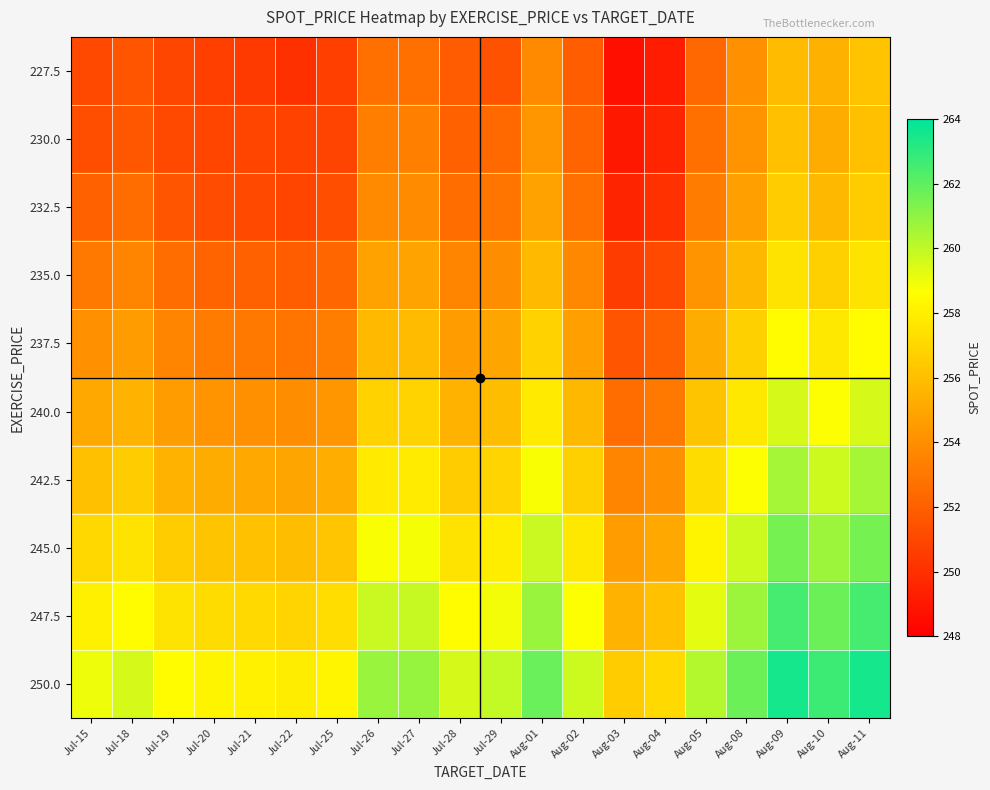

Reading left to right, what are all the values shown in this chart?

227.5: Jul-15=251.0	Jul-18=251.5	Jul-19=251.0	Jul-20=250.7	Jul-21=250.4	Jul-22=250.0	Jul-25=250.7	Jul-26=252.7	Jul-27=252.7	Jul-28=251.9	Jul-29=251.5	Aug-01=253.8	Aug-02=251.9	Aug-03=248.7	Aug-04=249.2	Aug-05=252.4	Aug-08=254.1	Aug-09=255.8	Aug-10=255.4	Aug-11=256.2
230.0: Jul-15=251.2	Jul-18=251.7	Jul-19=251.0	Jul-20=250.9	Jul-21=250.9	Jul-22=250.8	Jul-25=250.8	Jul-26=253.3	Jul-27=253.3	Jul-28=252.0	Jul-29=252.4	Aug-01=254.3	Aug-02=252.2	Aug-03=249.0	Aug-04=249.6	Aug-05=252.7	Aug-08=254.2	Aug-09=256.0	Aug-10=255.2	Aug-11=256.1
232.5: Jul-15=252.0	Jul-18=252.5	Jul-19=251.5	Jul-20=251.2	Jul-21=251.1	Jul-22=250.9	Jul-25=251.3	Jul-26=253.8	Jul-27=253.8	Jul-28=252.5	Jul-29=252.9	Aug-01=254.8	Aug-02=252.7	Aug-03=249.5	Aug-04=250.1	Aug-05=253.2	Aug-08=254.7	Aug-09=256.5	Aug-10=255.7	Aug-11=256.6
235.0: Jul-15=253.0	Jul-18=253.5	Jul-19=252.5	Jul-20=252.2	Jul-21=252.1	Jul-22=251.9	Jul-25=252.3	Jul-26=254.8	Jul-27=254.8	Jul-28=253.5	Jul-29=253.9	Aug-01=255.8	Aug-02=253.7	Aug-03=250.5	Aug-04=251.1	Aug-05=254.2	Aug-08=255.7	Aug-09=257.5	Aug-10=256.7	Aug-11=257.6
237.5: Jul-15=254.0	Jul-18=254.5	Jul-19=253.5	Jul-20=253.2	Jul-21=253.1	Jul-22=252.9	Jul-25=253.3	Jul-26=255.8	Jul-27=255.8	Jul-28=254.5	Jul-29=254.9	Aug-01=256.8	Aug-02=254.7	Aug-03=251.5	Aug-04=252.1	Aug-05=255.2	Aug-08=256.7	Aug-09=258.5	Aug-10=257.7	Aug-11=258.6
240.0: Jul-15=255.0	Jul-18=255.5	Jul-19=254.5	Jul-20=254.2	Jul-21=254.1	Jul-22=253.9	Jul-25=254.3	Jul-26=256.8	Jul-27=256.9	Jul-28=255.5	Jul-29=255.9	Aug-01=257.8	Aug-02=255.7	Aug-03=252.5	Aug-04=253.1	Aug-05=256.2	Aug-08=257.7	Aug-09=259.5	Aug-10=258.7	Aug-11=259.6
242.5: Jul-15=256.0	Jul-18=256.5	Jul-19=255.5	Jul-20=255.2	Jul-21=255.1	Jul-22=254.9	Jul-25=255.3	Jul-26=257.8	Jul-27=257.9	Jul-28=256.5	Jul-29=256.9	Aug-01=258.8	Aug-02=256.7	Aug-03=253.5	Aug-04=254.1	Aug-05=257.2	Aug-08=258.7	Aug-09=260.5	Aug-10=259.7	Aug-11=260.6
245.0: Jul-15=257.0	Jul-18=257.5	Jul-19=256.5	Jul-20=256.2	Jul-21=256.1	Jul-22=255.9	Jul-25=256.3	Jul-26=258.8	Jul-27=258.9	Jul-28=257.5	Jul-29=257.9	Aug-01=259.8	Aug-02=257.7	Aug-03=254.5	Aug-04=255.1	Aug-05=258.2	Aug-08=259.7	Aug-09=261.5	Aug-10=260.7	Aug-11=261.6
247.5: Jul-15=258.0	Jul-18=258.5	Jul-19=257.5	Jul-20=257.2	Jul-21=257.1	Jul-22=256.9	Jul-25=257.3	Jul-26=259.8	Jul-27=259.9	Jul-28=258.5	Jul-29=258.9	Aug-01=260.8	Aug-02=258.7	Aug-03=255.5	Aug-04=256.1	Aug-05=259.2	Aug-08=260.7	Aug-09=262.5	Aug-10=261.7	Aug-11=262.6
250.0: Jul-15=259.0	Jul-18=259.5	Jul-19=258.5	Jul-20=258.2	Jul-21=258.1	Jul-22=257.9	Jul-25=258.3	Jul-26=260.8	Jul-27=260.9	Jul-28=259.5	Jul-29=259.9	Aug-01=261.8	Aug-02=259.7	Aug-03=256.5	Aug-04=257.1	Aug-05=260.2	Aug-08=261.7	Aug-09=263.5	Aug-10=262.7	Aug-11=263.6